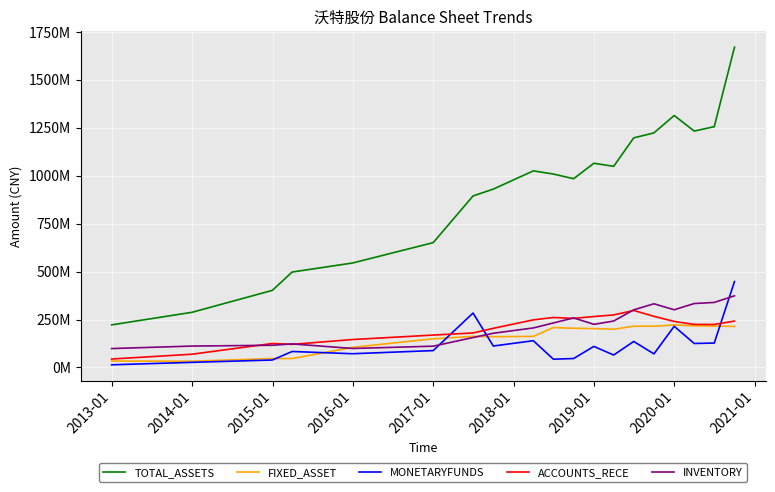

True or false: ACCOUNTS_RECE has more than 0 points higher than both neighbors.

True